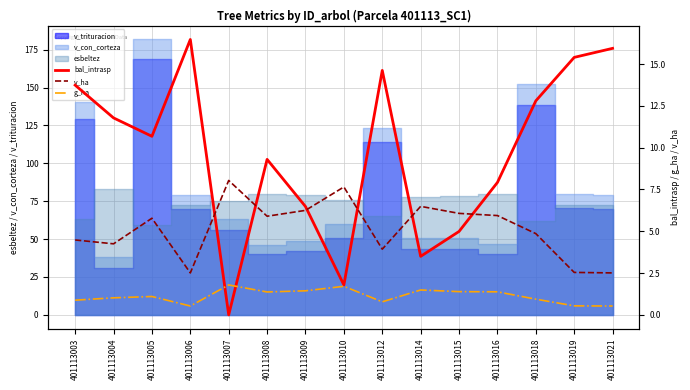

How many interior local peaks does the g_ha series have?

4